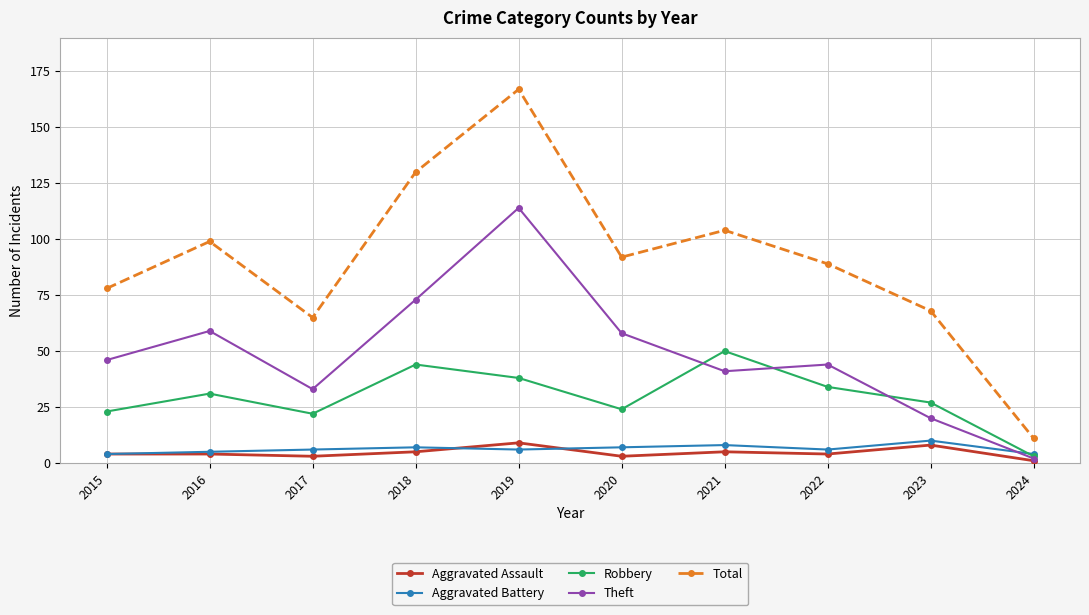

Is the value of Aggravated Assault at 2017 greater than the value of Aggravated Battery at 2022?

No